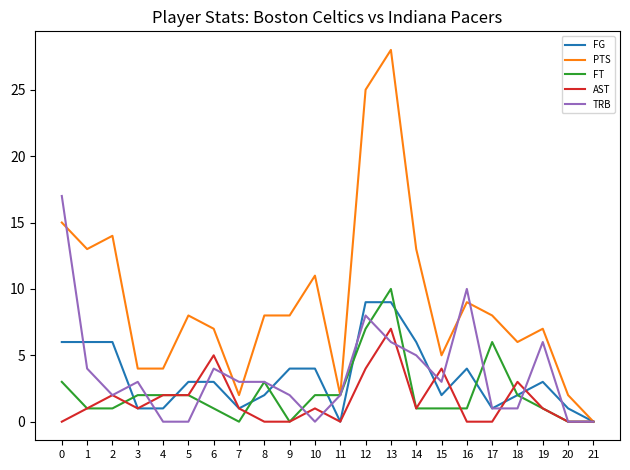

What is the approximate value of TRB at 12?

8